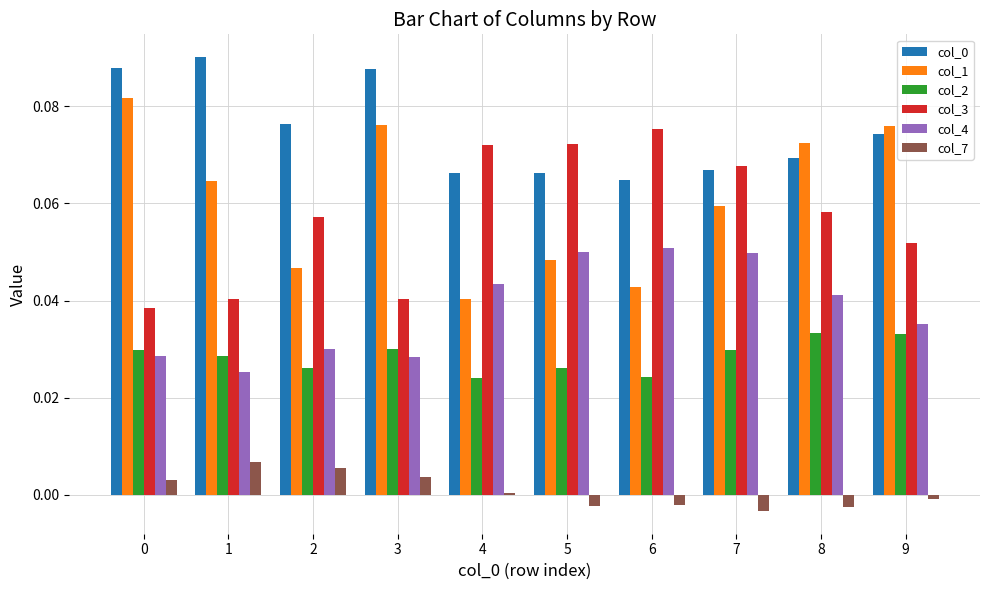

How many col_3 values are between 0 and 1?

10